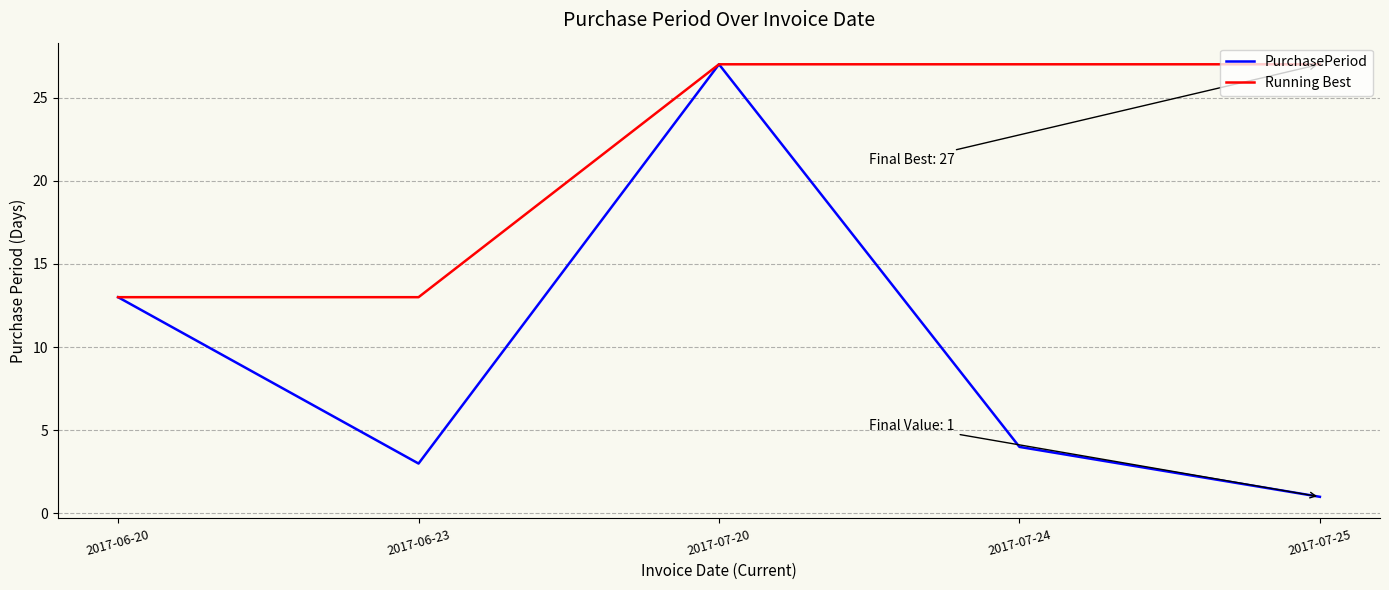

The value of Running Best at 2017-07-24 is 27. True or false?

True